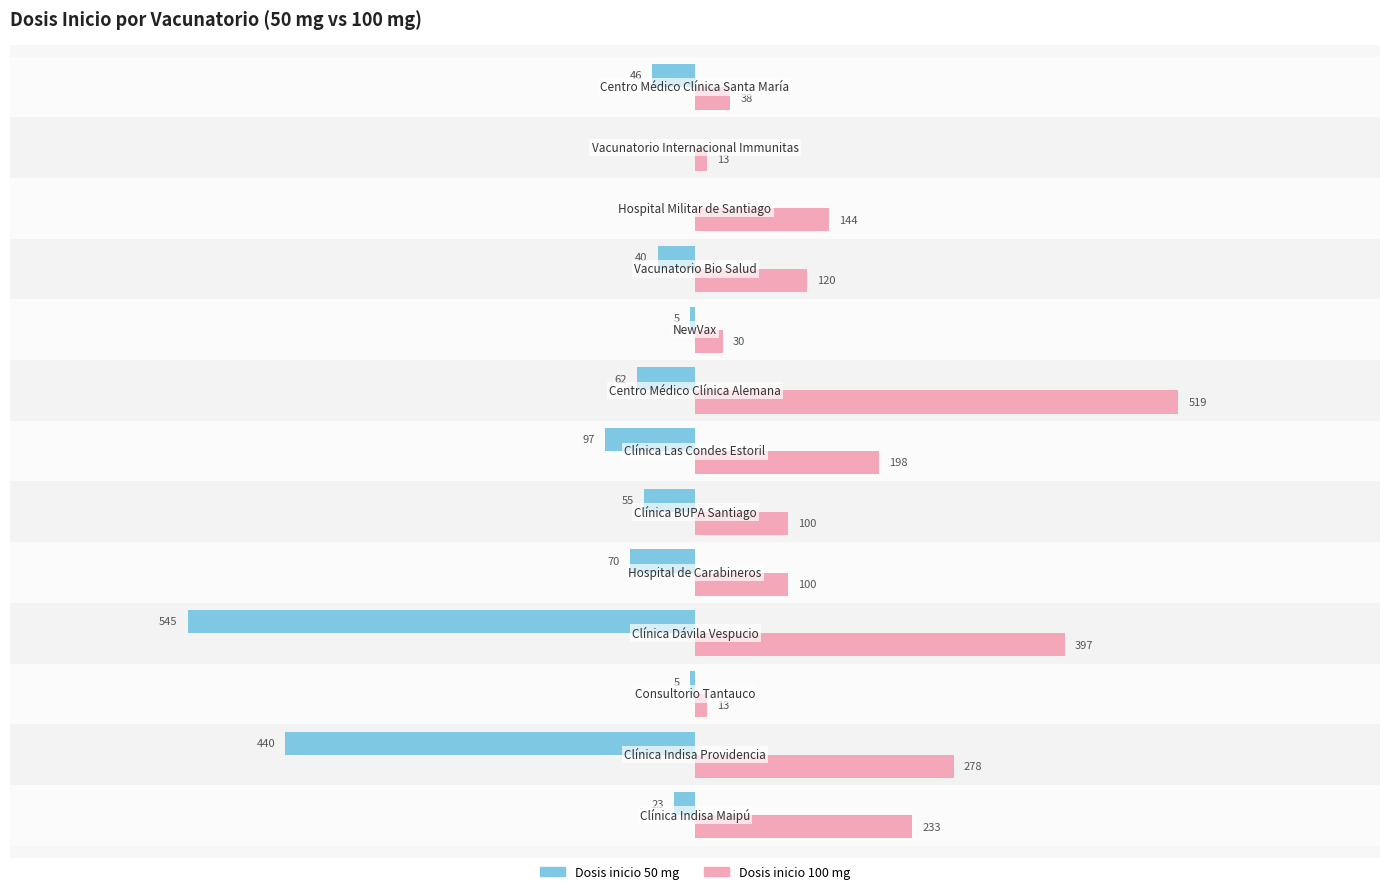

Which series has the largest total across all categories?

Dosis inicio 100 mg